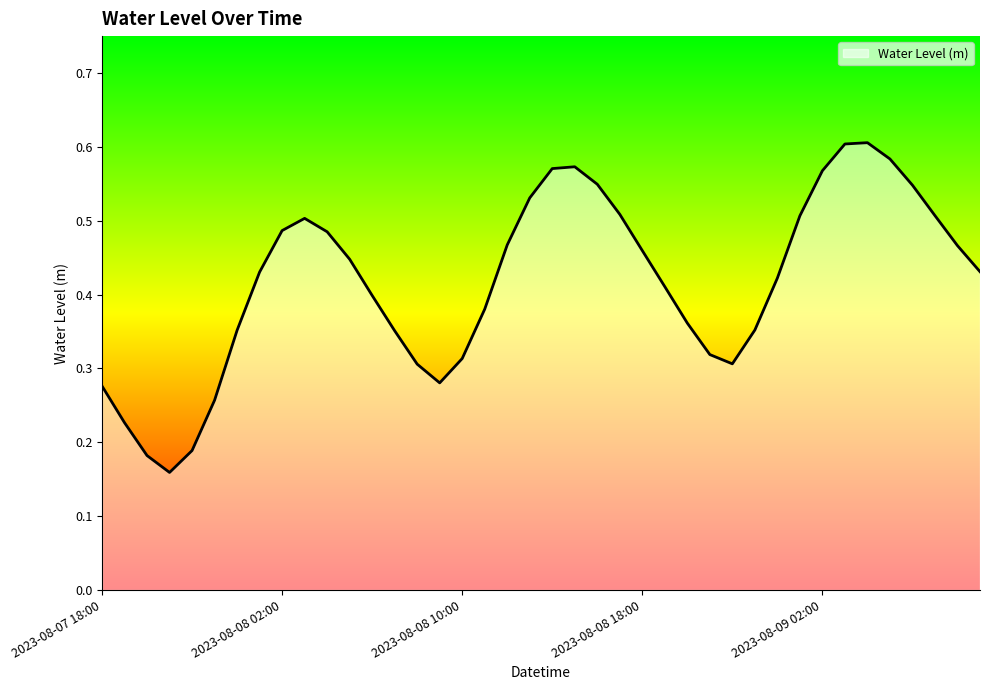

Does the chart have visible grid lines?

No